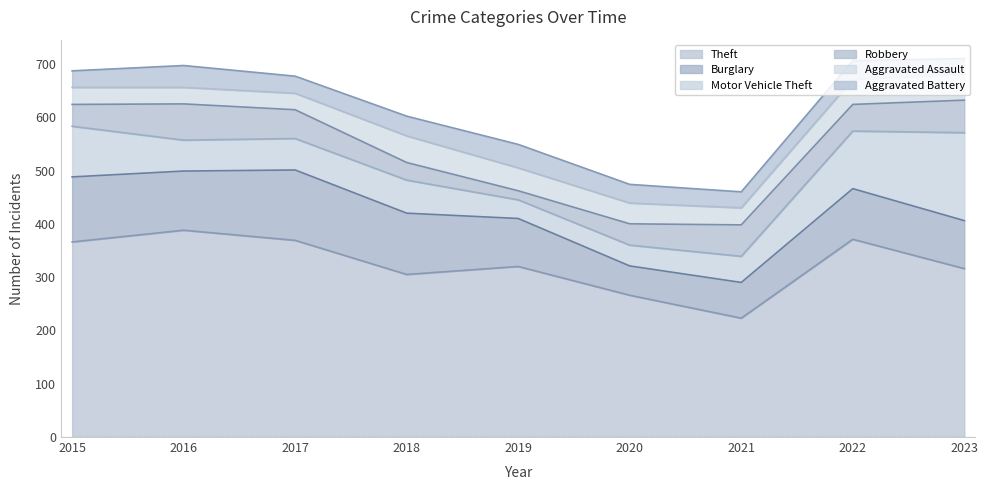

What is the greatest value displayed?

388